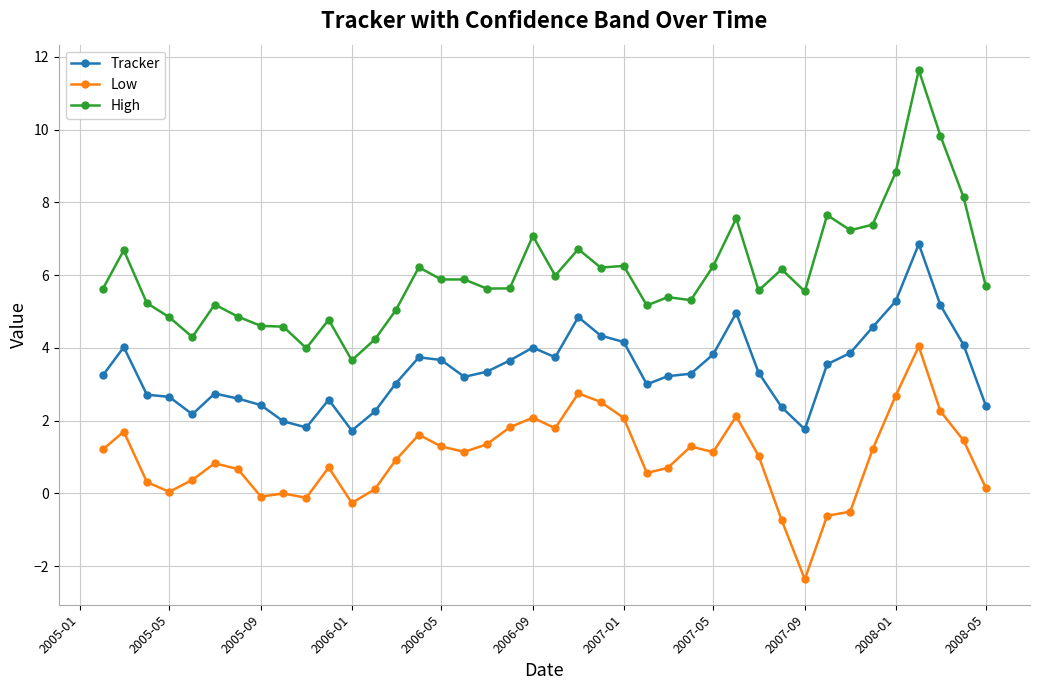

What is the minimum value for Low?

-2.4